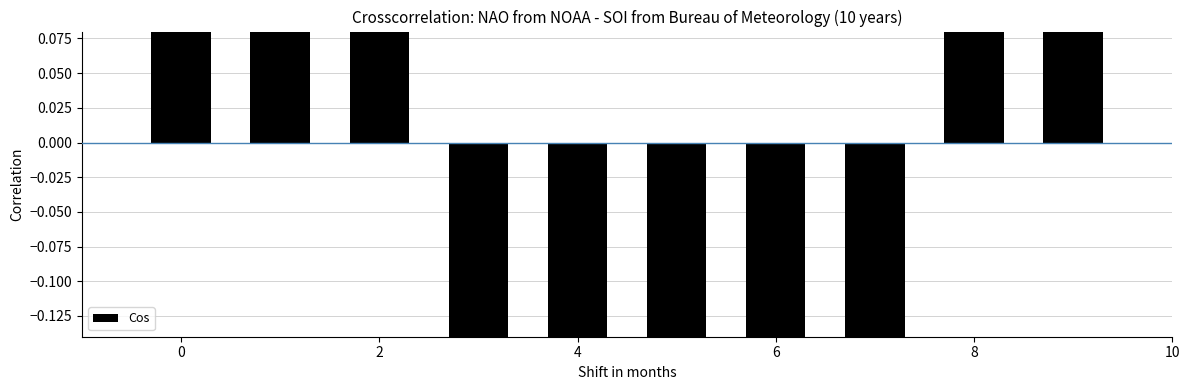

How many values are above zero?

5